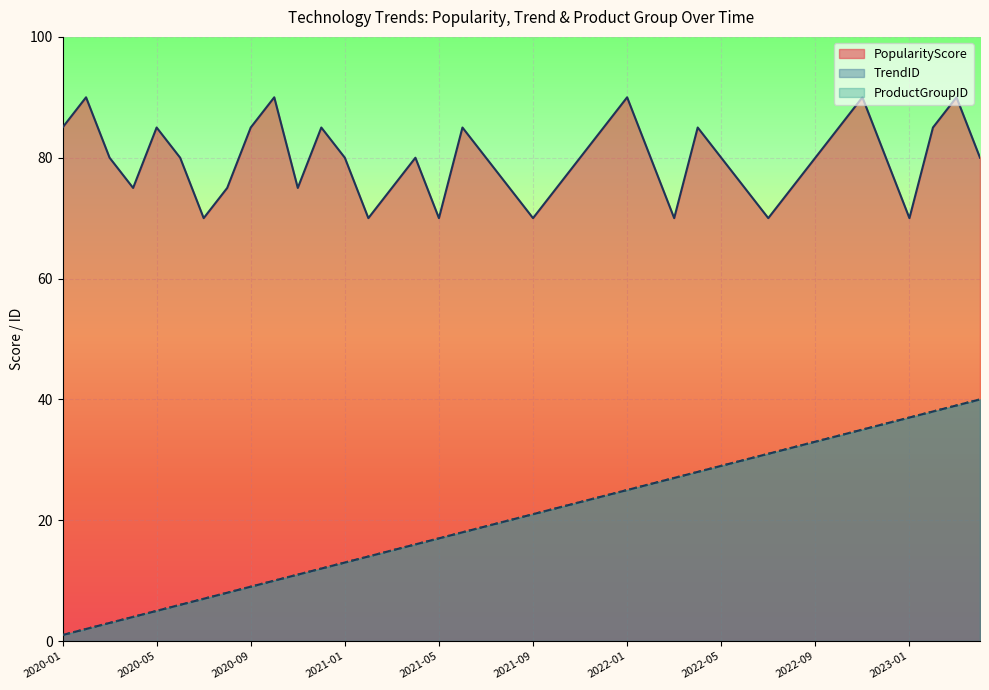

True or false: ProductGroupID and PopularityScore intersect in this chart.

False